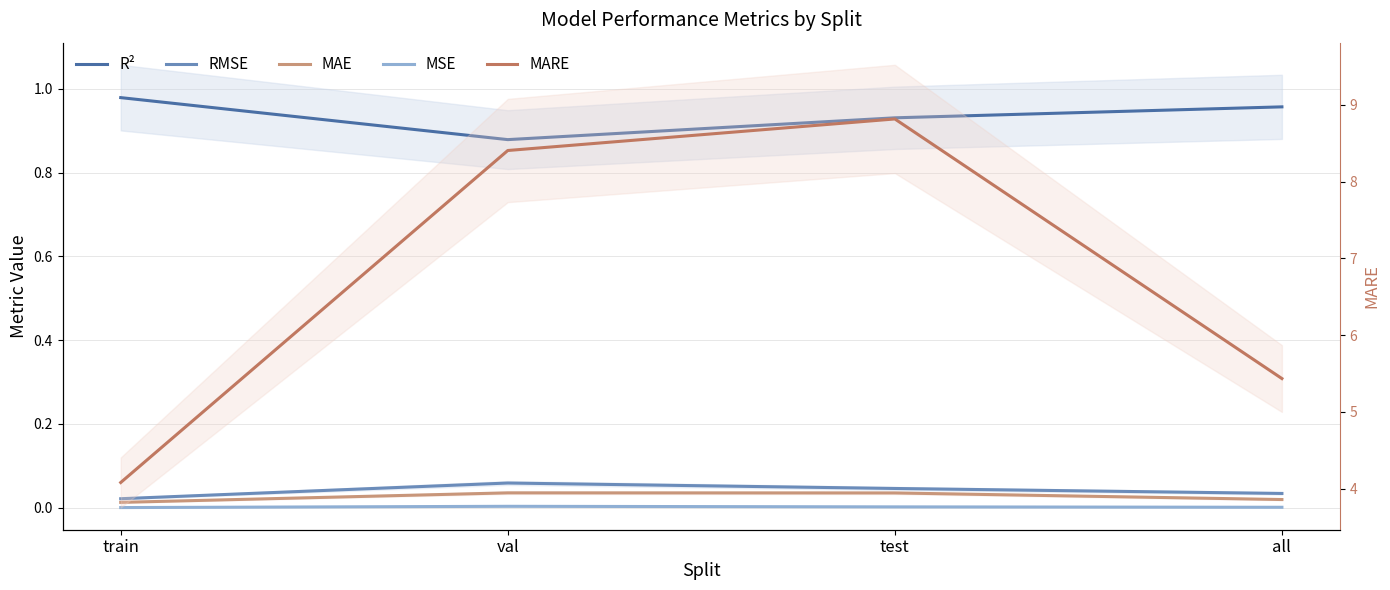

The value of RMSE at val is 0.1. True or false?

True